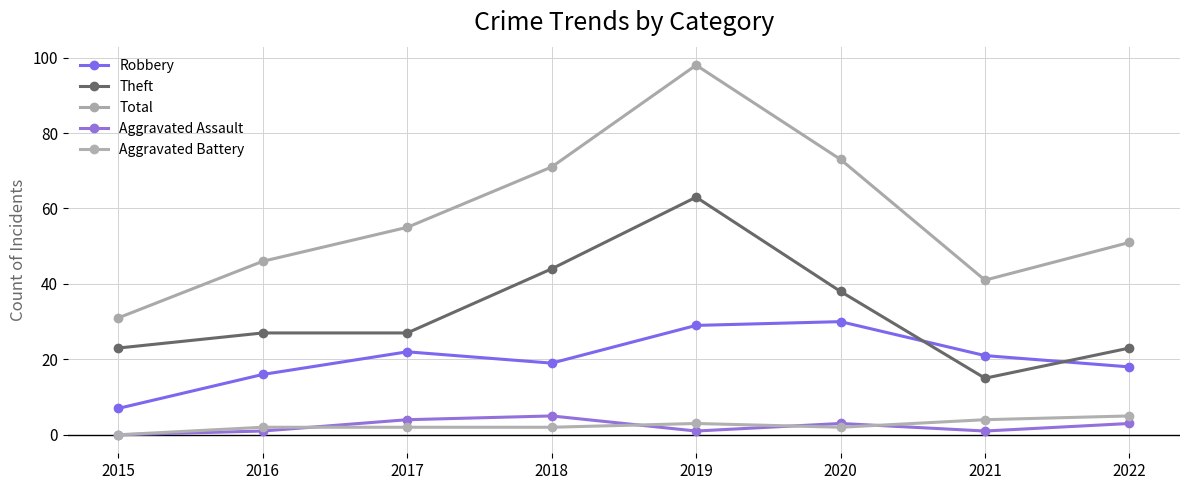

What is the sum of all Aggravated Assault values?

18